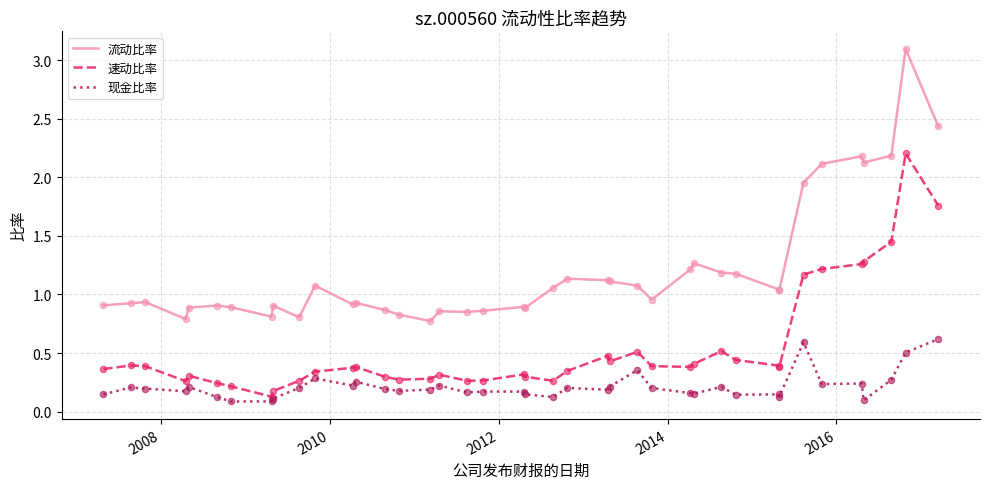

Which series contains the highest Y value?

流动比率